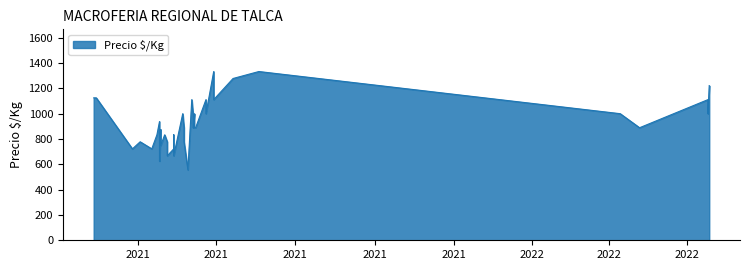

Between 2021-04-06 and 2021-03-18, which is larger?

2021-04-06